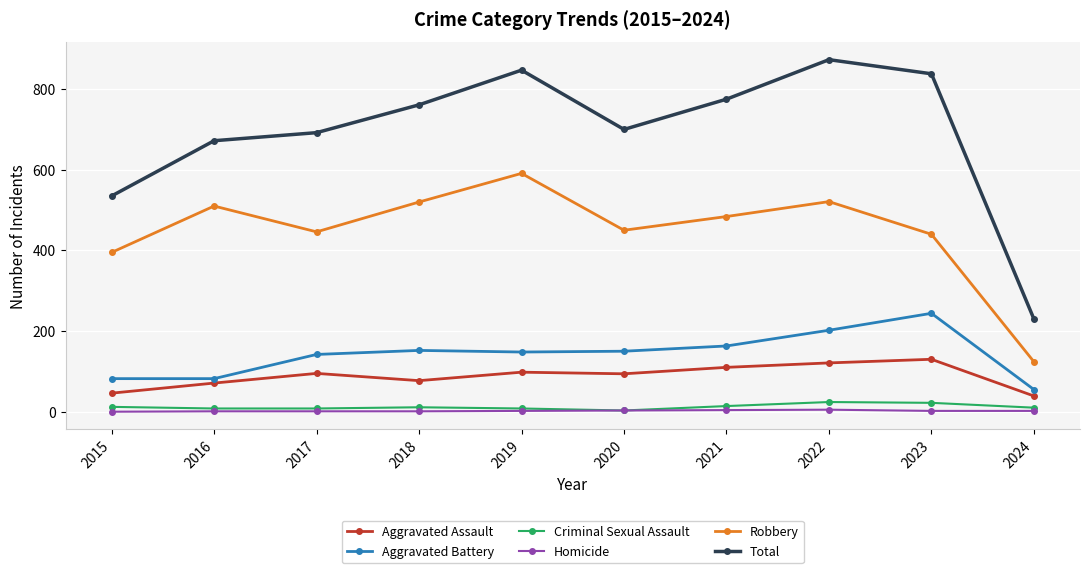

How many values in the Homicide series are below 2?

4